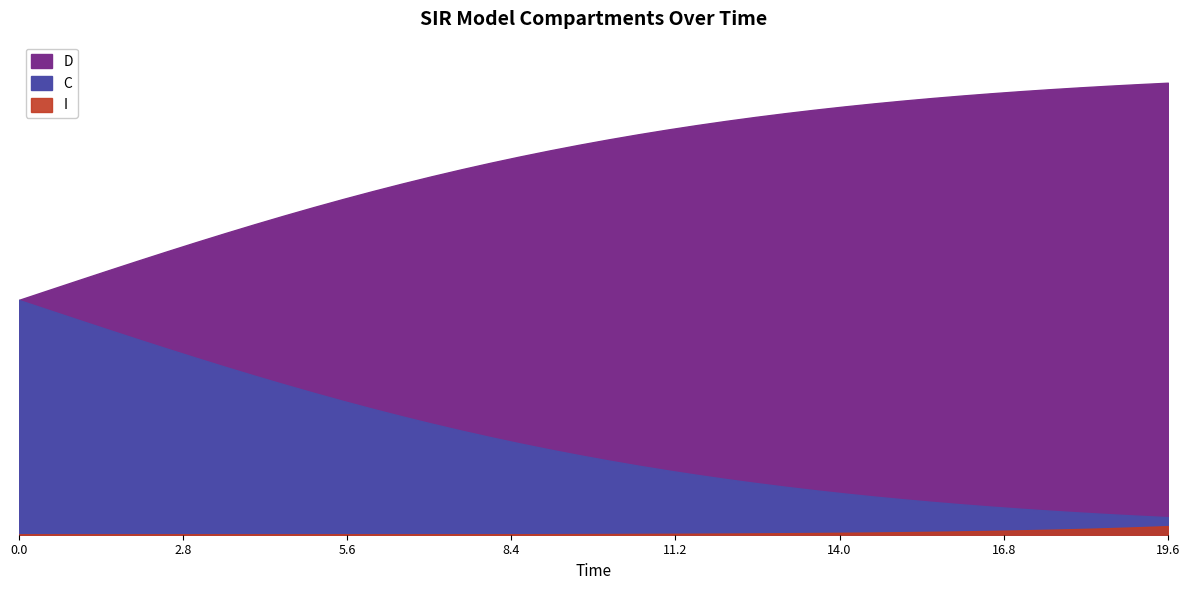

What are all the series names shown in the legend?

S, I, C, D